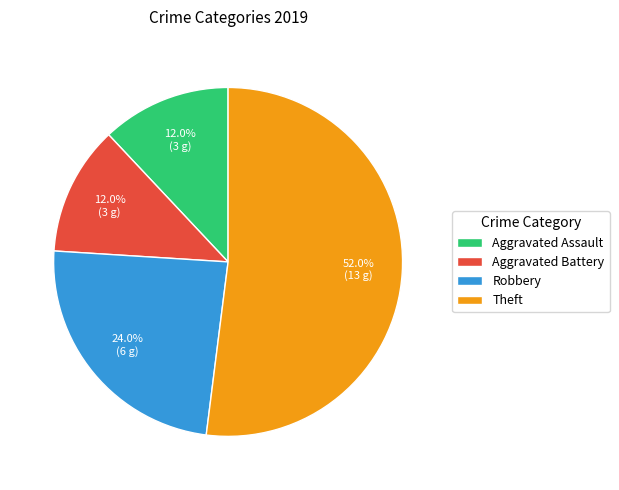

How many segments does this pie chart have?

4